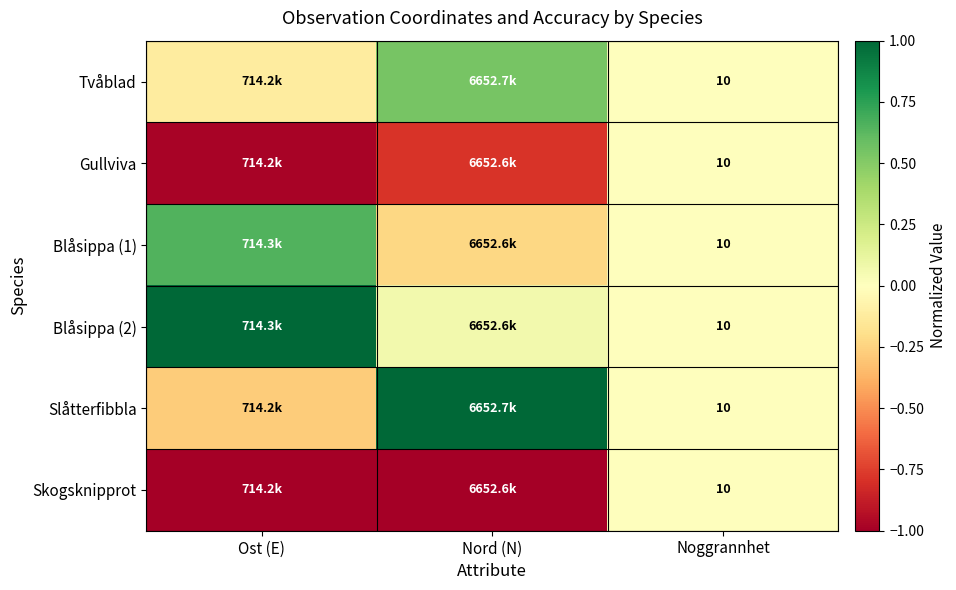

Count the Gullviva values in the range 0 to 1.

1